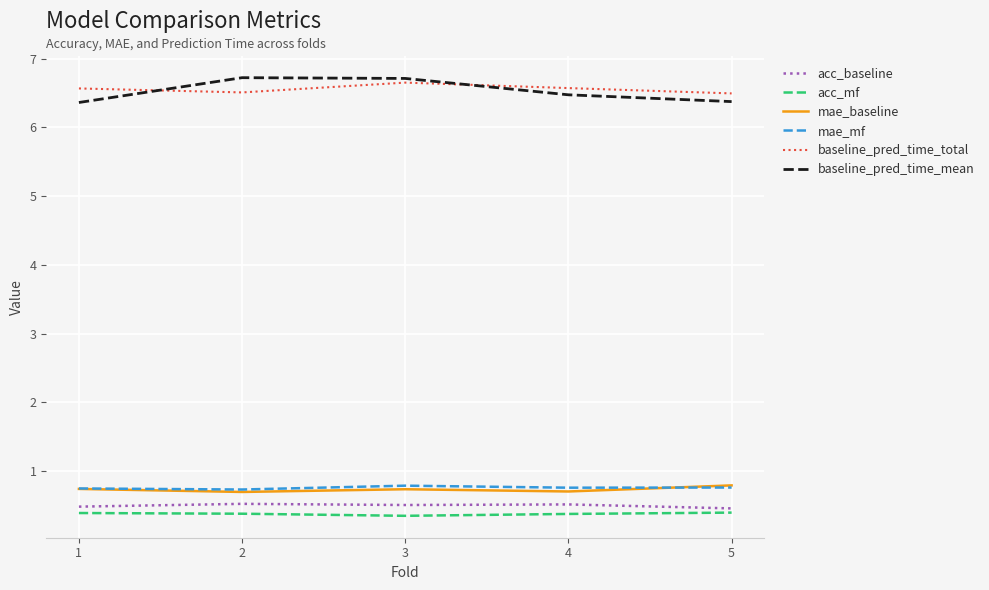

What is the difference between the highest and lowest values at 1?

6.2